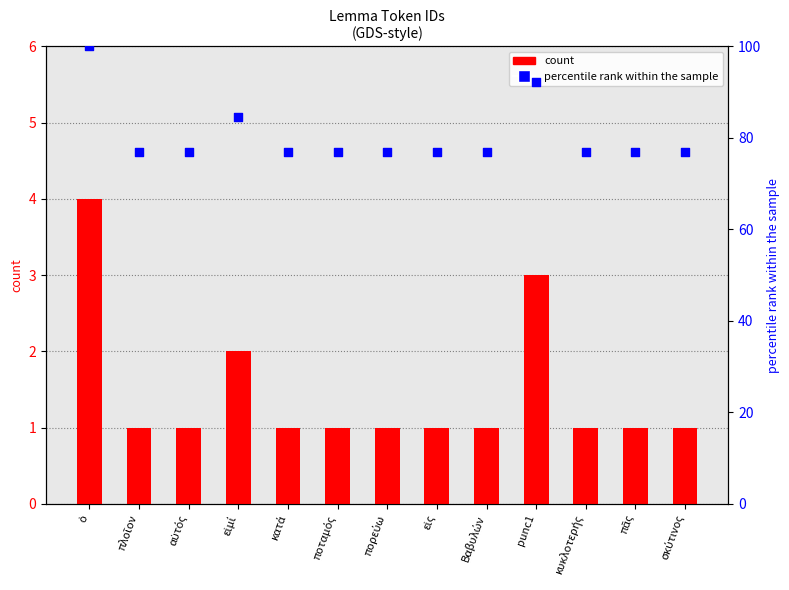

Which series contains the highest Y value?

percentile rank within the sample